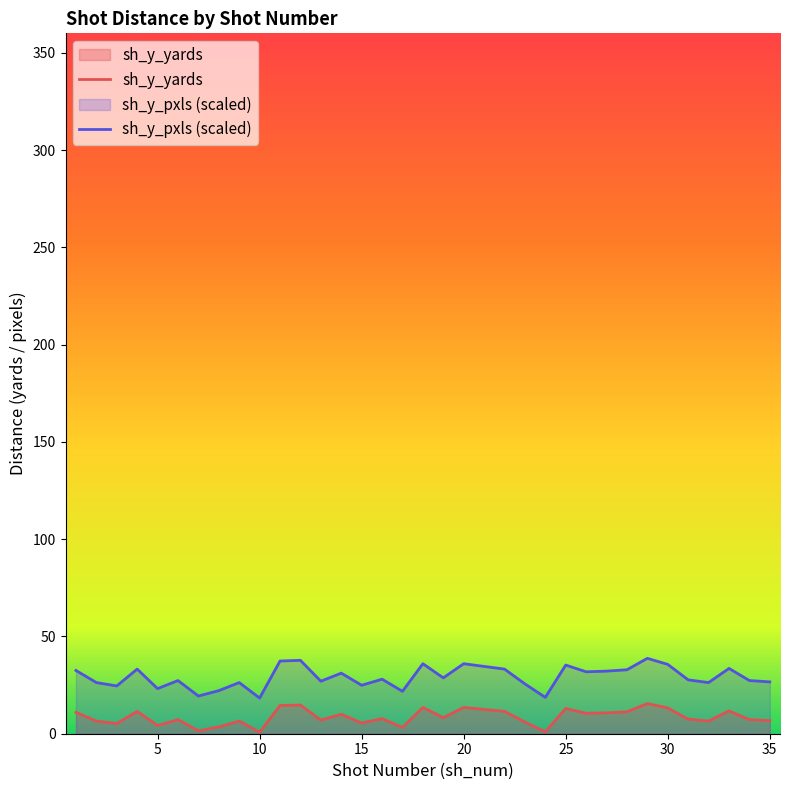

Reading left to right, list all the values displayed in this chart.

sh_y_yards: 11.0	6.5	5.2	11.5	4.2	7.2	1.5	3.5	6.5	0.8	14.5	14.8	7.0	10.0	5.5	7.8	3.2	13.5	8.2	13.5	12.5	11.5	6.0	1.0	13.0	10.5	10.8	11.2	15.5	13.2	7.5	6.5	11.8	7.2	6.8
sh_y_pxls: 32.5	26.3	24.6	33.2	23.2	27.3	19.4	22.1	26.3	18.3	37.4	37.7	27.0	31.1	24.9	28.0	21.8	36.0	28.7	36.0	34.6	33.2	25.6	18.7	35.3	31.8	32.2	32.9	38.8	35.6	27.7	26.3	33.6	27.3	26.6